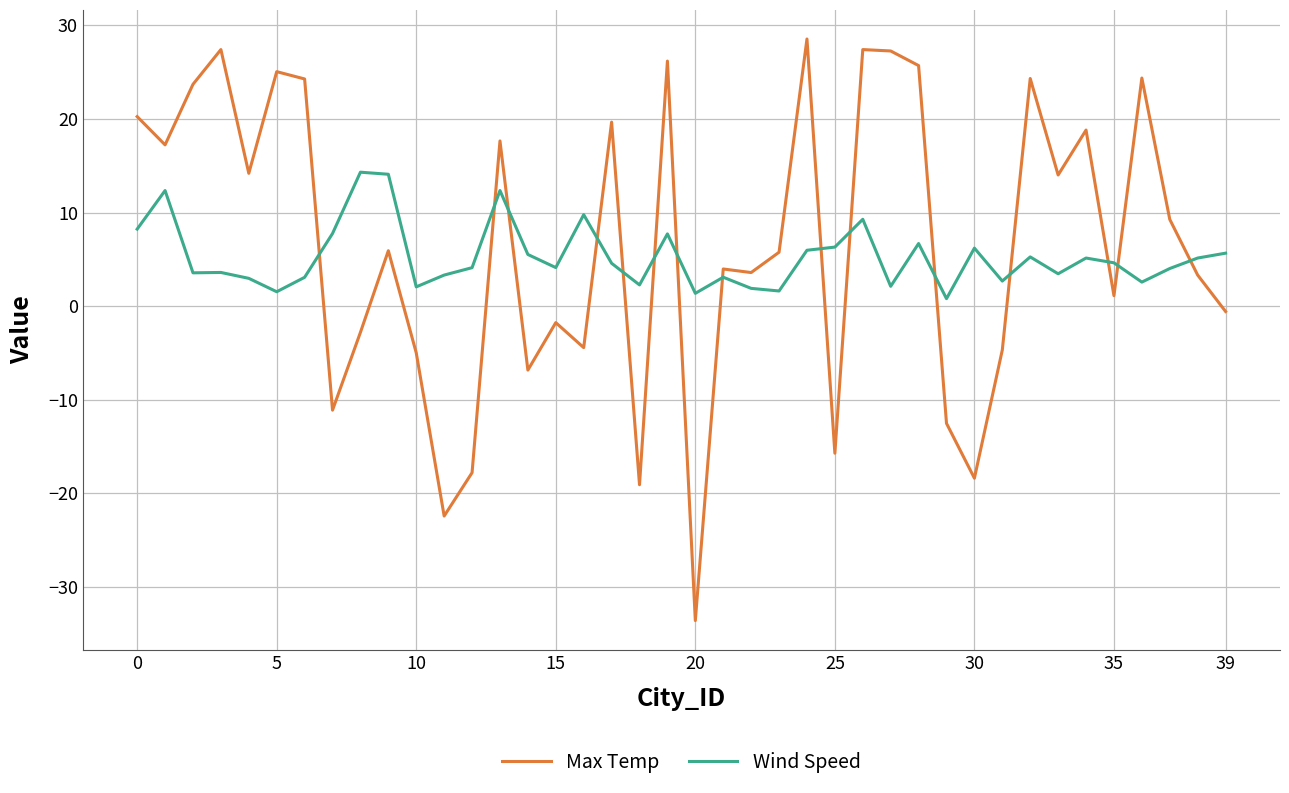

Which series ends up on top after the final intersection of Wind Speed and Max Temp?

Wind Speed